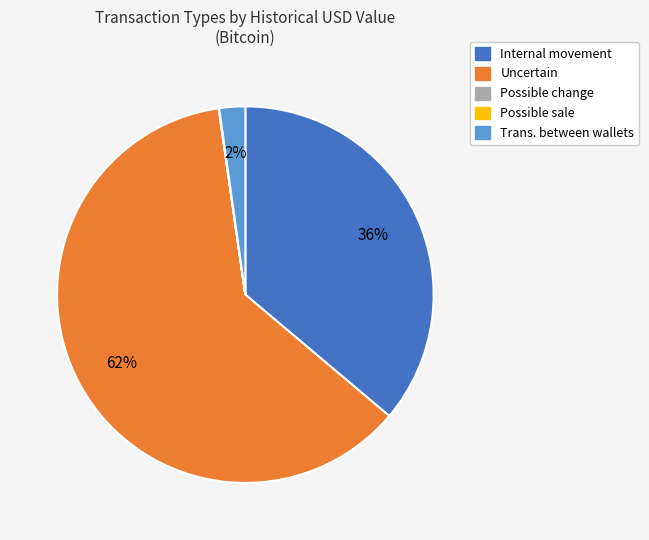

To the nearest percent, what is the average slice percentage?

20%